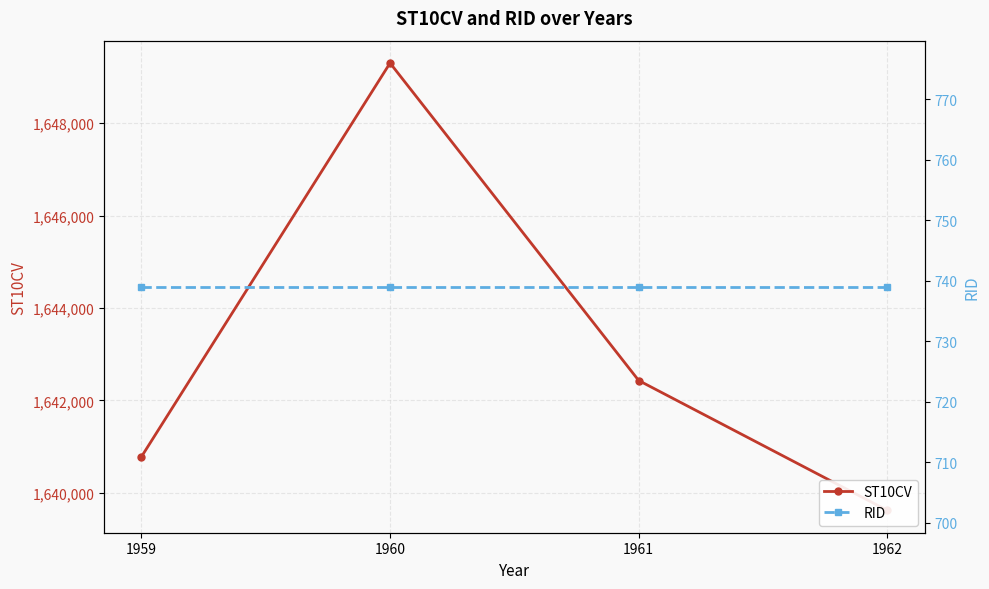

What are all the series names shown in the legend?

ST10CV, RID